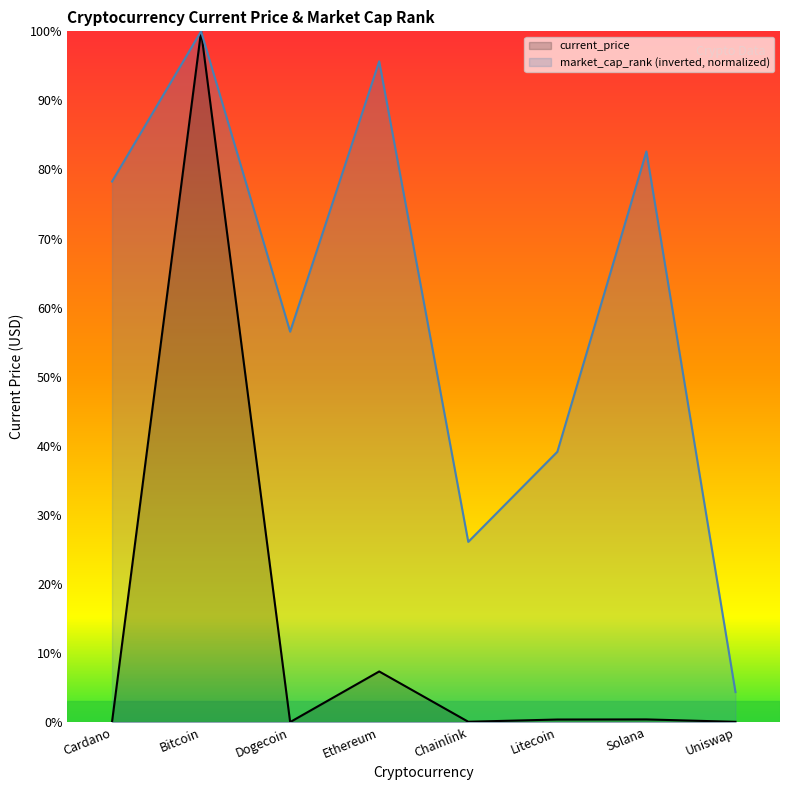

Reading left to right, list all the values displayed in this chart.

current_price: 1.9	59901.5	0.2	4389.3	28.3	221.3	231.3	22.5
market_cap_rank: 46879.4	59901.5	33857.3	57297.0	15626.5	23439.7	49483.8	2604.4